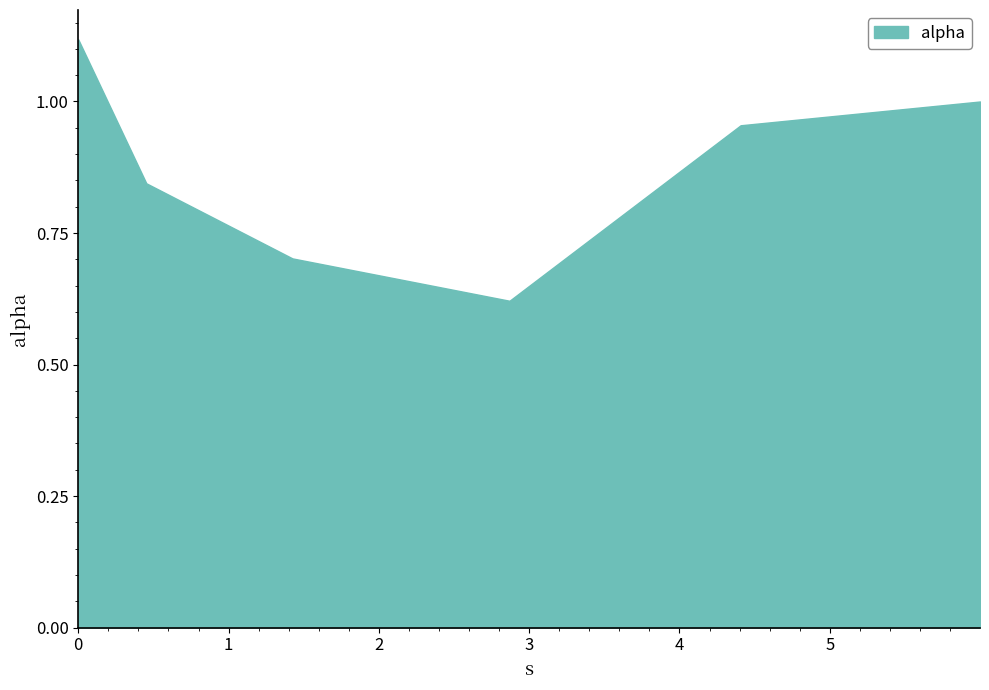

Reading left to right, list all the values displayed in this chart.

0=1.1	1=0.8	2=0.7	3=0.6	4=1.0	5=1.0